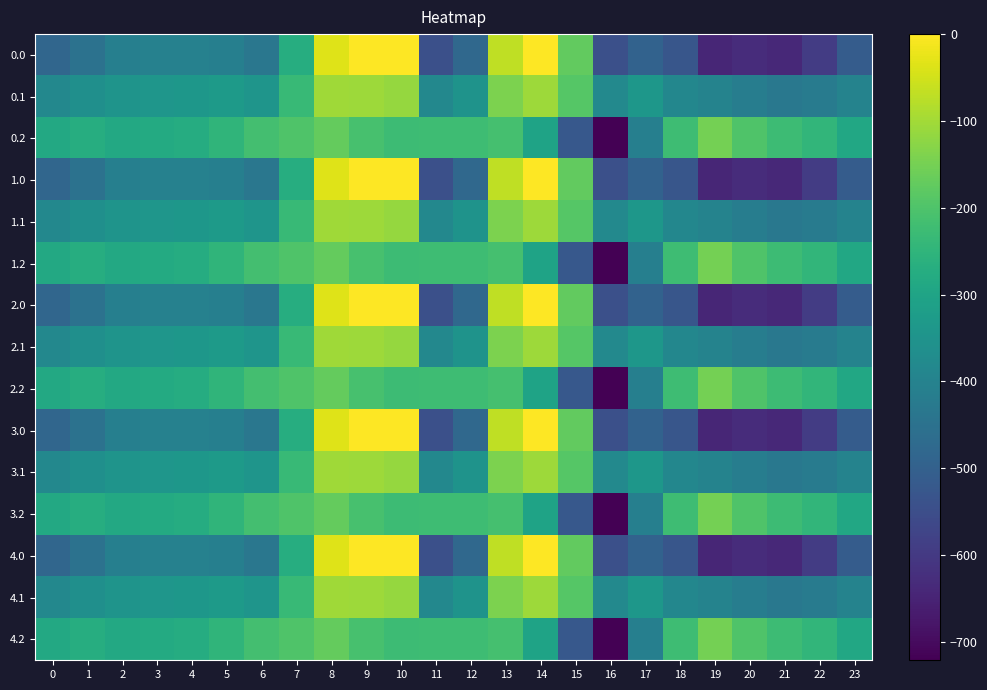

Reading right to left, what are all the values shown in this chart?

0.0: 23=-511.3	22=-592.3	21=-638.4	20=-629.9	19=-644.5	18=-529.6	17=-493.8	16=-545.4	15=-172.8	14=-0.3	13=-70.2	12=-477.2	11=-544.3	10=0.0	9=0.0	8=-35.0	7=-270.7	6=-435.0	5=-410.8	4=-404.9	3=-404.4	2=-410.3	1=-449.5	0=-482.0
0.1: 23=-399.4	22=-419.9	21=-432.4	20=-414.5	19=-399.7	18=-388.5	17=-340.1	16=-380.5	15=-190.4	14=-105.5	13=-141.2	12=-350.8	11=-384.7	10=-114.0	9=-104.8	8=-102.3	7=-234.9	6=-345.2	5=-329.5	4=-339.6	3=-342.7	2=-347.9	1=-361.1	0=-384.6
0.2: 23=-287.5	22=-247.4	21=-226.4	20=-199.2	19=-151.1	18=-223.1	17=-409.5	16=-721.2	15=-522.2	14=-301.9	13=-212.2	12=-224.3	11=-225.2	10=-228.0	9=-209.6	8=-169.5	7=-199.0	6=-216.4	5=-248.1	4=-274.4	3=-281.0	2=-285.5	1=-272.7	0=-287.1
1.0: 23=-511.3	22=-592.3	21=-638.4	20=-629.9	19=-644.5	18=-529.6	17=-493.8	16=-545.4	15=-172.8	14=-0.3	13=-70.2	12=-477.2	11=-544.3	10=0.0	9=0.0	8=-35.0	7=-270.7	6=-435.0	5=-410.8	4=-404.9	3=-404.4	2=-410.3	1=-449.5	0=-482.0
1.1: 23=-399.4	22=-419.9	21=-432.4	20=-414.5	19=-399.7	18=-388.5	17=-340.1	16=-380.5	15=-190.4	14=-105.5	13=-141.2	12=-350.8	11=-384.7	10=-114.0	9=-104.8	8=-102.3	7=-234.9	6=-345.2	5=-329.5	4=-339.6	3=-342.7	2=-347.9	1=-361.1	0=-384.6
1.2: 23=-287.5	22=-247.4	21=-226.4	20=-199.2	19=-151.1	18=-223.1	17=-409.5	16=-721.2	15=-522.2	14=-301.9	13=-212.2	12=-224.3	11=-225.2	10=-228.0	9=-209.6	8=-169.5	7=-199.0	6=-216.4	5=-248.1	4=-274.4	3=-281.0	2=-285.5	1=-272.7	0=-287.1
2.0: 23=-511.3	22=-592.3	21=-638.4	20=-629.9	19=-644.5	18=-529.6	17=-493.8	16=-545.4	15=-172.8	14=-0.3	13=-70.2	12=-477.2	11=-544.3	10=0.0	9=0.0	8=-35.0	7=-270.7	6=-435.0	5=-410.8	4=-404.9	3=-404.4	2=-410.3	1=-449.5	0=-482.0
2.1: 23=-399.4	22=-419.9	21=-432.4	20=-414.5	19=-399.7	18=-388.5	17=-340.1	16=-380.5	15=-190.4	14=-105.5	13=-141.2	12=-350.8	11=-384.7	10=-114.0	9=-104.8	8=-102.3	7=-234.9	6=-345.2	5=-329.5	4=-339.6	3=-342.7	2=-347.9	1=-361.1	0=-384.6
2.2: 23=-287.5	22=-247.4	21=-226.4	20=-199.2	19=-151.1	18=-223.1	17=-409.5	16=-721.2	15=-522.2	14=-301.9	13=-212.2	12=-224.3	11=-225.2	10=-228.0	9=-209.6	8=-169.5	7=-199.0	6=-216.4	5=-248.1	4=-274.4	3=-281.0	2=-285.5	1=-272.7	0=-287.1
3.0: 23=-511.3	22=-592.3	21=-638.4	20=-629.9	19=-644.5	18=-529.6	17=-493.8	16=-545.4	15=-172.8	14=-0.3	13=-70.2	12=-477.2	11=-544.3	10=0.0	9=0.0	8=-35.0	7=-270.7	6=-435.0	5=-410.8	4=-404.9	3=-404.4	2=-410.3	1=-449.5	0=-482.0
3.1: 23=-399.4	22=-419.9	21=-432.4	20=-414.5	19=-399.7	18=-388.5	17=-340.1	16=-380.5	15=-190.4	14=-105.5	13=-141.2	12=-350.8	11=-384.7	10=-114.0	9=-104.8	8=-102.3	7=-234.9	6=-345.2	5=-329.5	4=-339.6	3=-342.7	2=-347.9	1=-361.1	0=-384.6
3.2: 23=-287.5	22=-247.4	21=-226.4	20=-199.2	19=-151.1	18=-223.1	17=-409.5	16=-721.2	15=-522.2	14=-301.9	13=-212.2	12=-224.3	11=-225.2	10=-228.0	9=-209.6	8=-169.5	7=-199.0	6=-216.4	5=-248.1	4=-274.4	3=-281.0	2=-285.5	1=-272.7	0=-287.1
4.0: 23=-511.3	22=-592.3	21=-638.4	20=-629.9	19=-644.5	18=-529.6	17=-493.8	16=-545.4	15=-172.8	14=-0.3	13=-70.2	12=-477.2	11=-544.3	10=0.0	9=0.0	8=-35.0	7=-270.7	6=-435.0	5=-410.8	4=-404.9	3=-404.4	2=-410.3	1=-449.5	0=-482.0
4.1: 23=-399.4	22=-419.9	21=-432.4	20=-414.5	19=-399.7	18=-388.5	17=-340.1	16=-380.5	15=-190.4	14=-105.5	13=-141.2	12=-350.8	11=-384.7	10=-114.0	9=-104.8	8=-102.3	7=-234.9	6=-345.2	5=-329.5	4=-339.6	3=-342.7	2=-347.9	1=-361.1	0=-384.6
4.2: 23=-287.5	22=-247.4	21=-226.4	20=-199.2	19=-151.1	18=-223.1	17=-409.5	16=-721.2	15=-522.2	14=-301.9	13=-212.2	12=-224.3	11=-225.2	10=-228.0	9=-209.6	8=-169.5	7=-199.0	6=-216.4	5=-248.1	4=-274.4	3=-281.0	2=-285.5	1=-272.7	0=-287.1